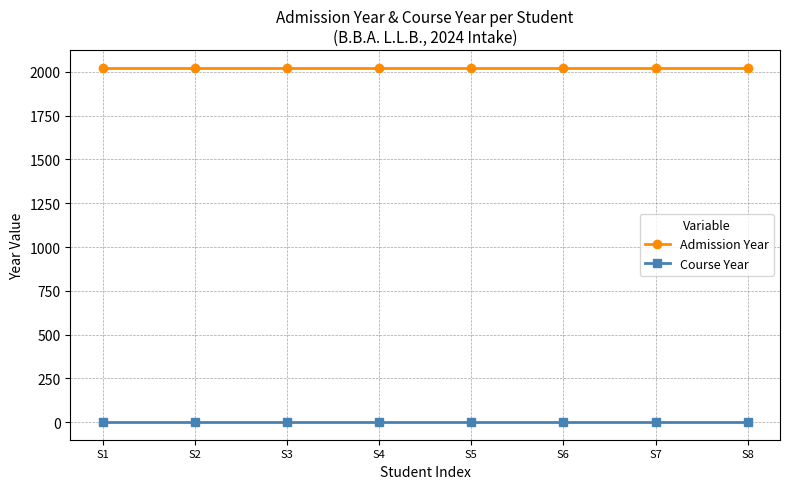

Reading left to right, extract all data points from this chart.

Admission Year: S1=2024	S2=2024	S3=2024	S4=2024	S5=2024	S6=2024	S7=2024	S8=2024
Course Year: S1=1	S2=1	S3=1	S4=1	S5=1	S6=1	S7=1	S8=1